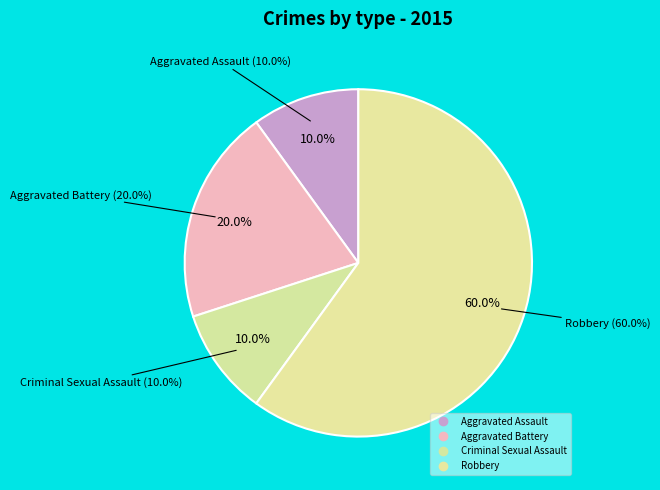

What percentage is NOT represented by Robbery?

40.0%